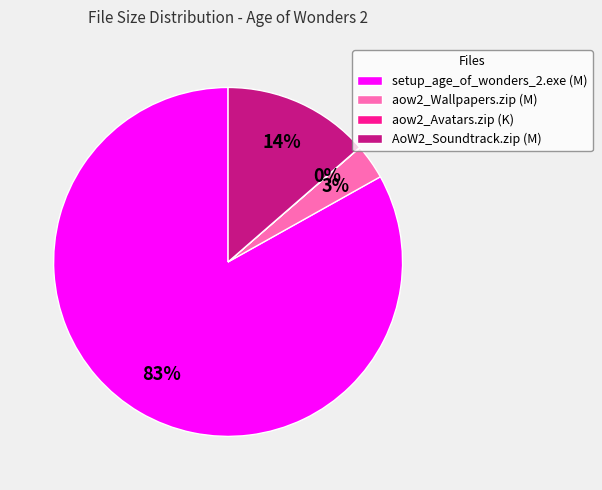

Between setup_age_of_wonders_2.exe (M) and aow2_Wallpapers.zip (M), which is larger?

setup_age_of_wonders_2.exe (M)